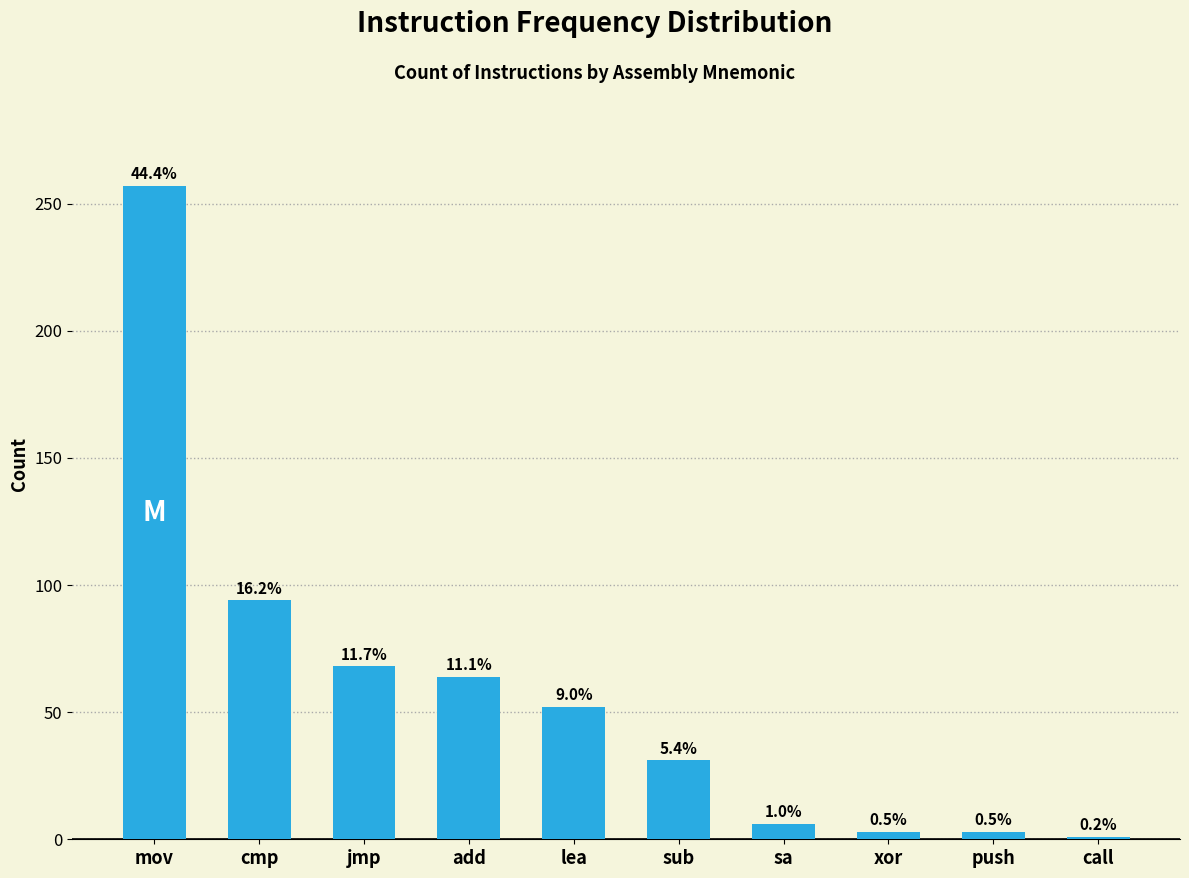

How many bars are there in total?

10